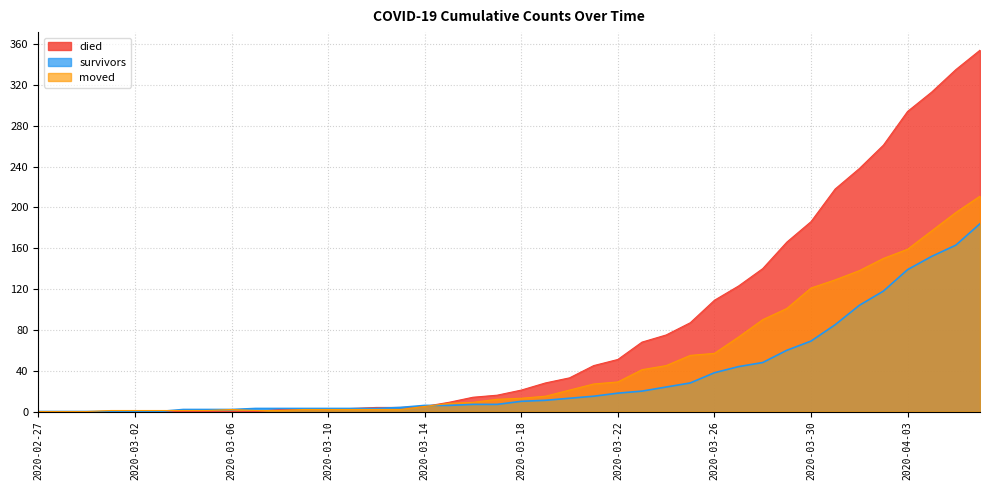

What is the value of the moved point at the 36th from the left?

150